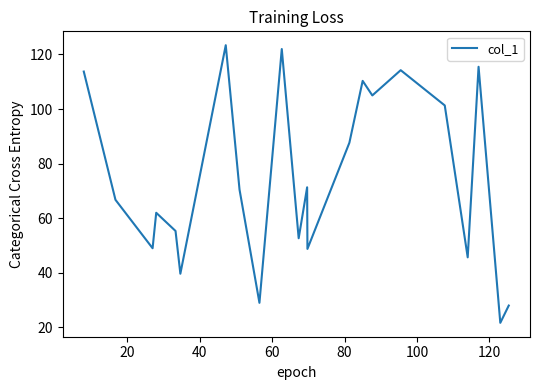

What is the smallest value displayed?

21.7